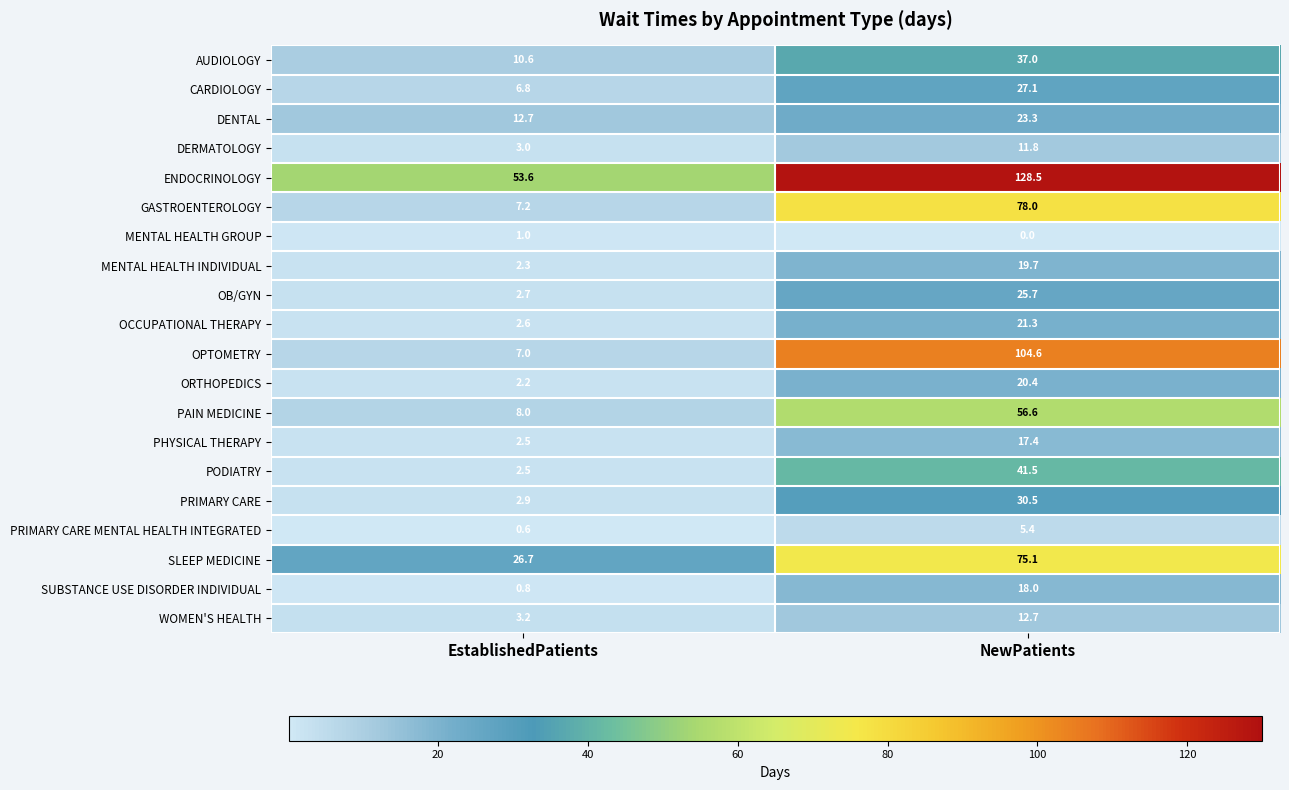

Which series has the largest total across all categories?

ENDOCRINOLOGY